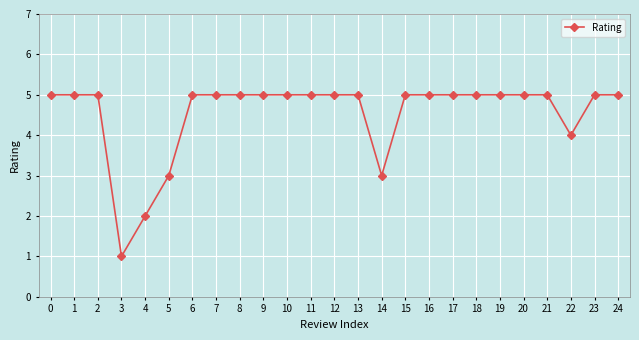

Which has a higher value, 11 or 5?

11